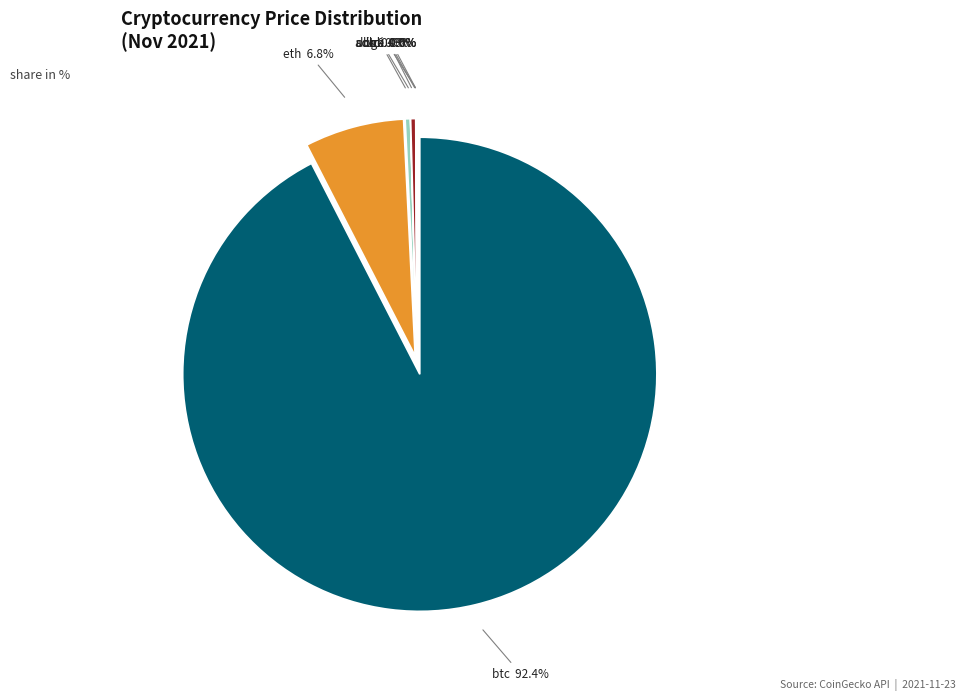

Which category has the smallest portion of the pie?

doge